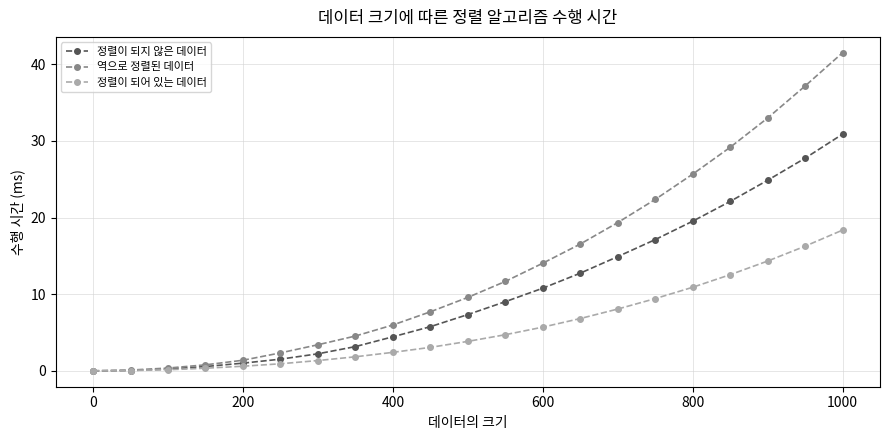

What is the maximum value for 정렬이 되지 않은 데이터?

30.9